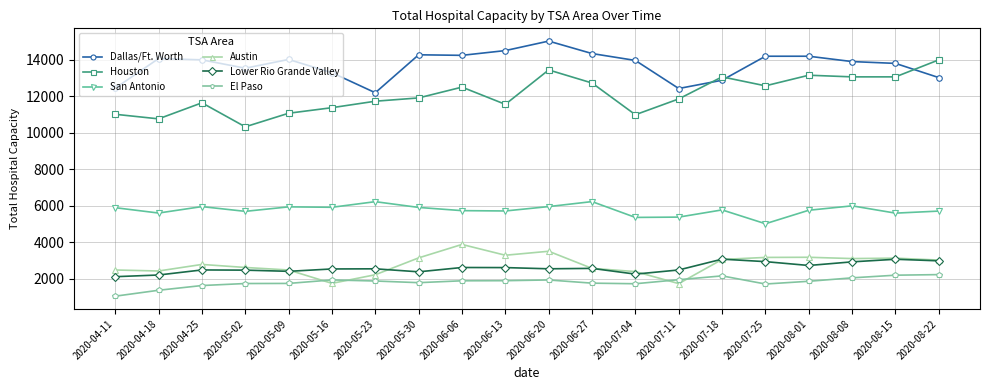

What is the highest value of the Austin series?

3869